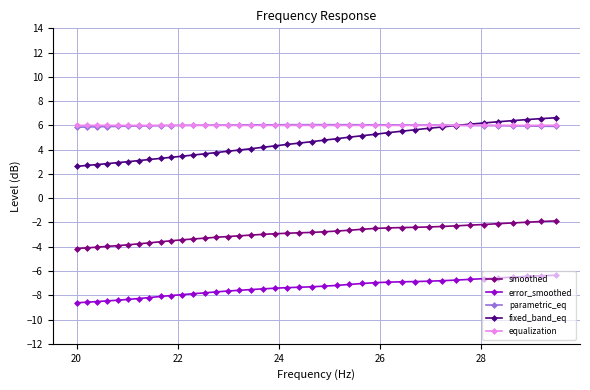

How many times do fixed_band_eq and equalization cross each other?

1